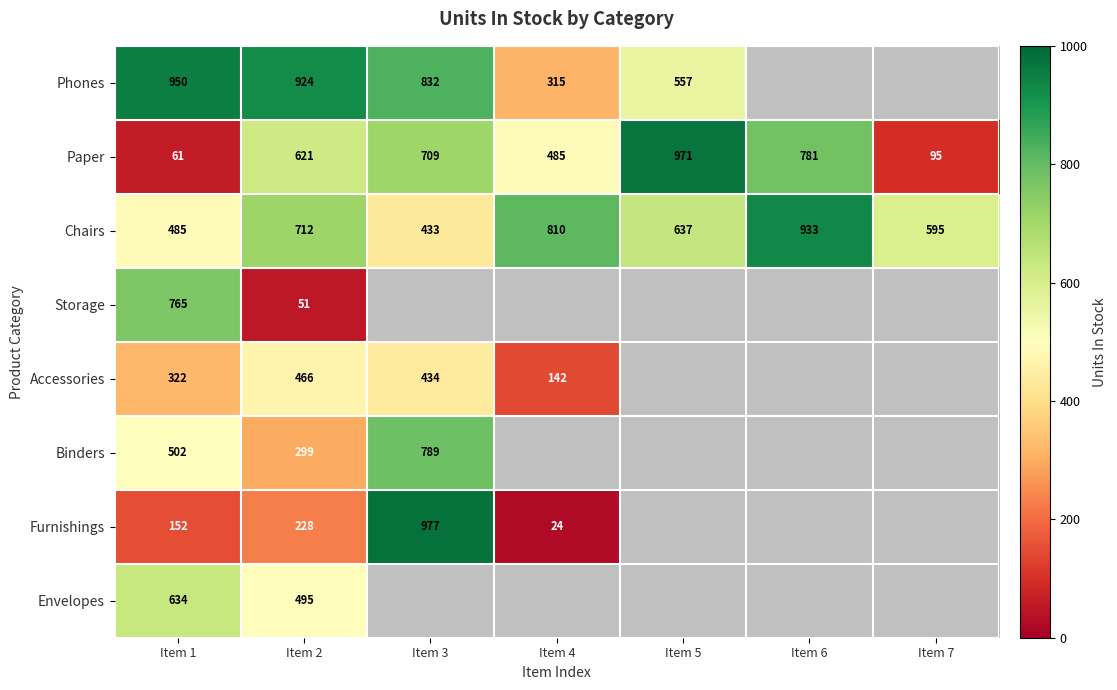

Between Item 6 and Item 2, which is larger?

Item 2